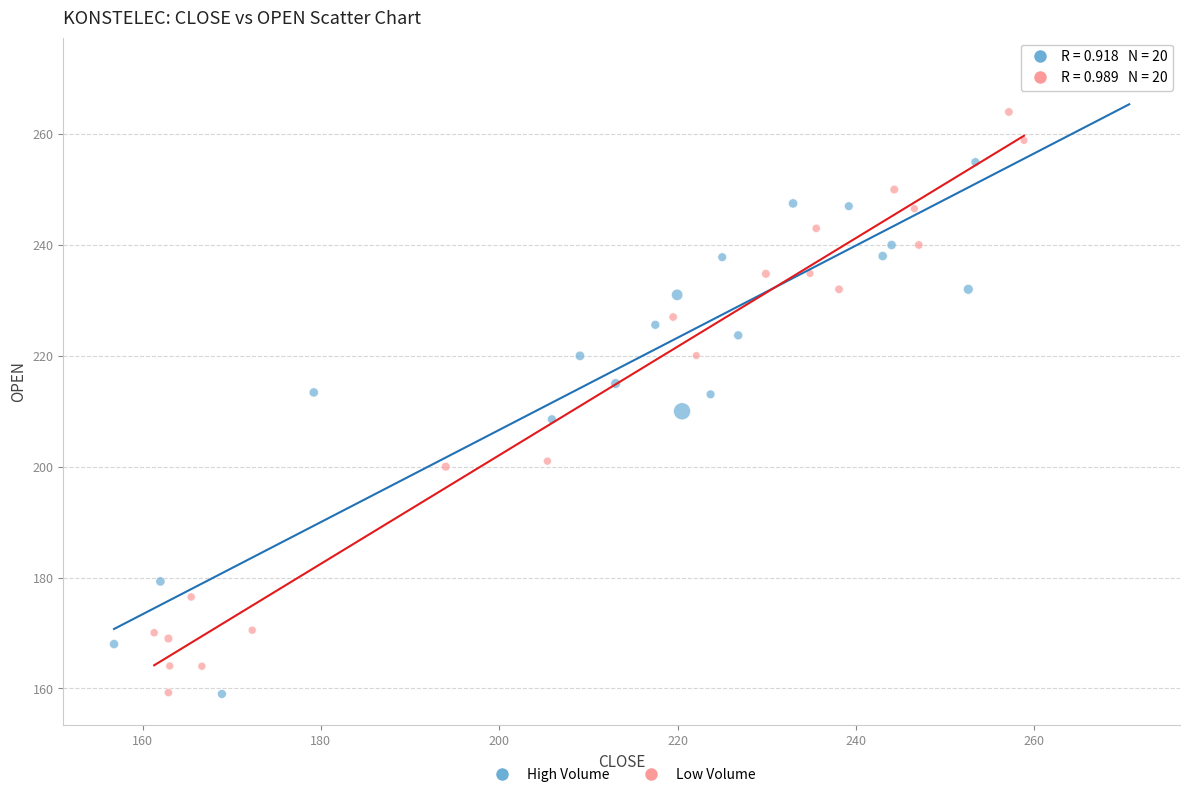

Which series reaches the maximum Y coordinate?

High Volume